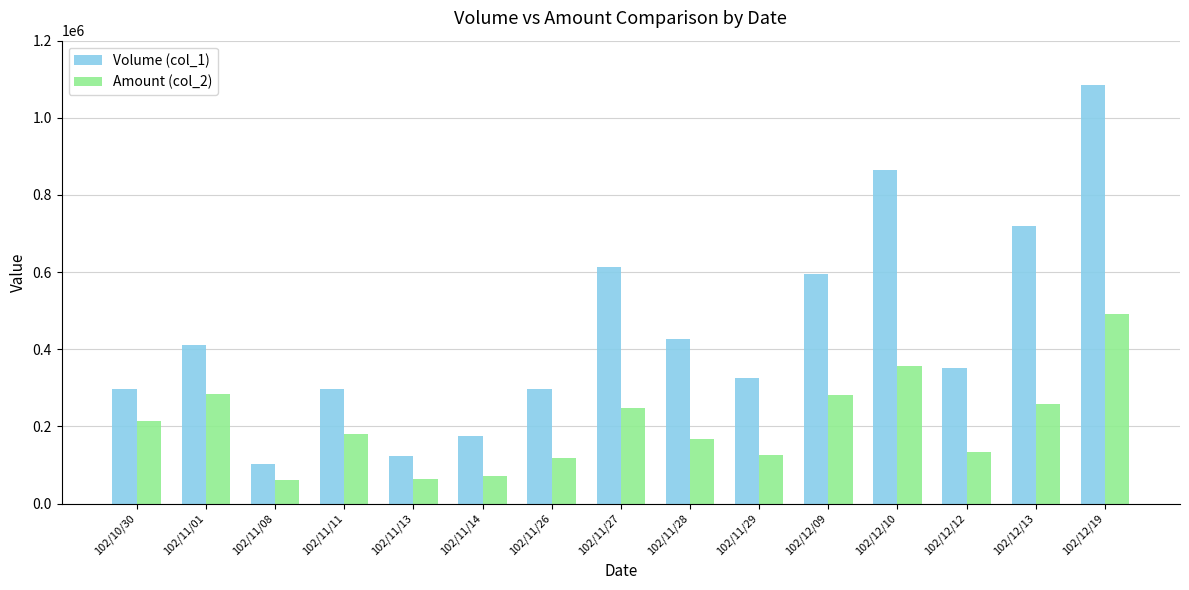

What is the highest value of the Volume (col_1) series?

1084000